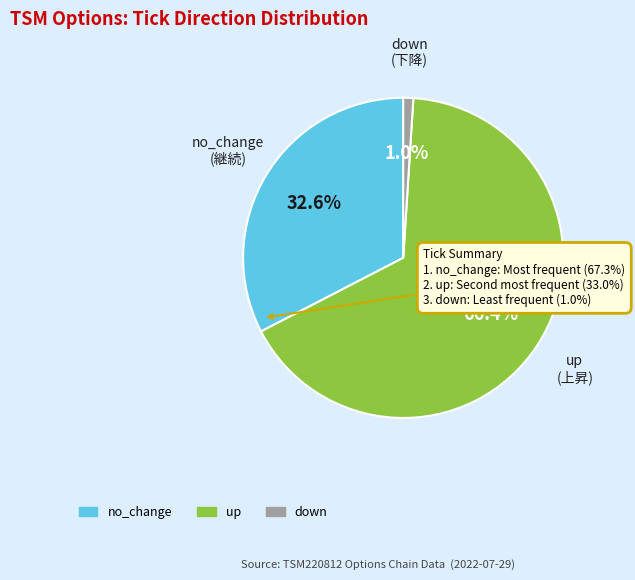

Is there any slice that represents more than half of the pie?

Yes